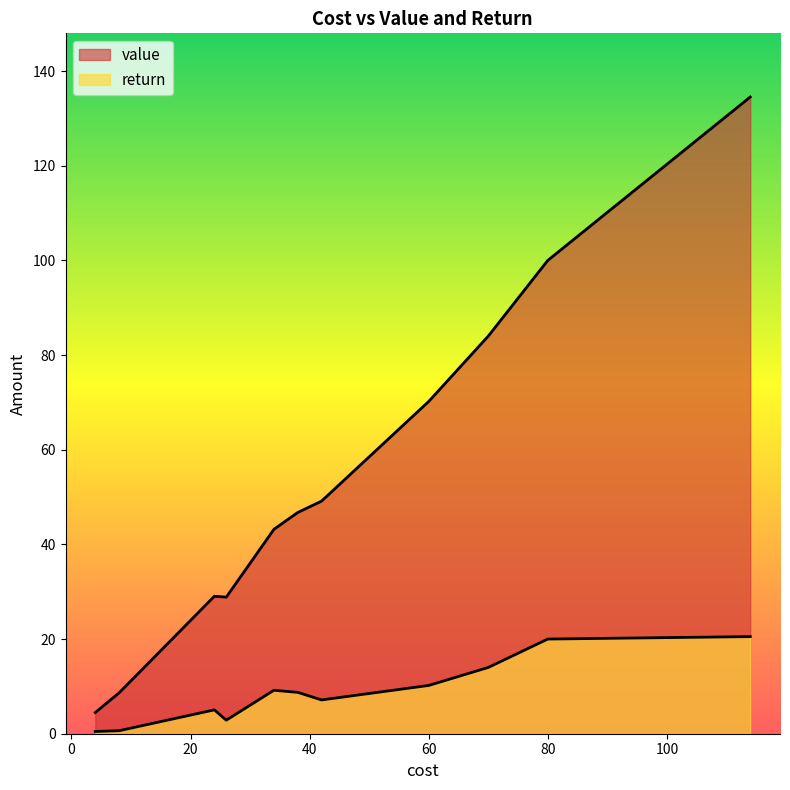

What is the difference between the highest and lowest values at 114?

114.0